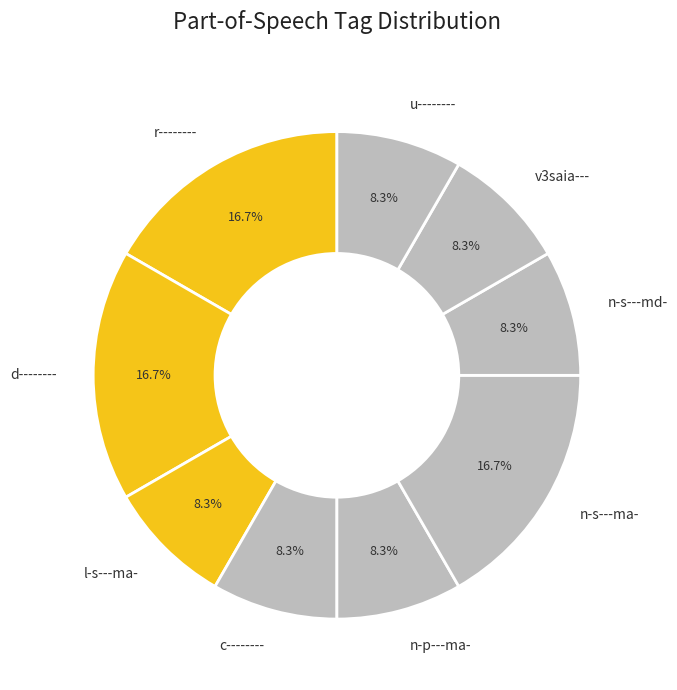

What percentage is NOT represented by u--------?

91.7%